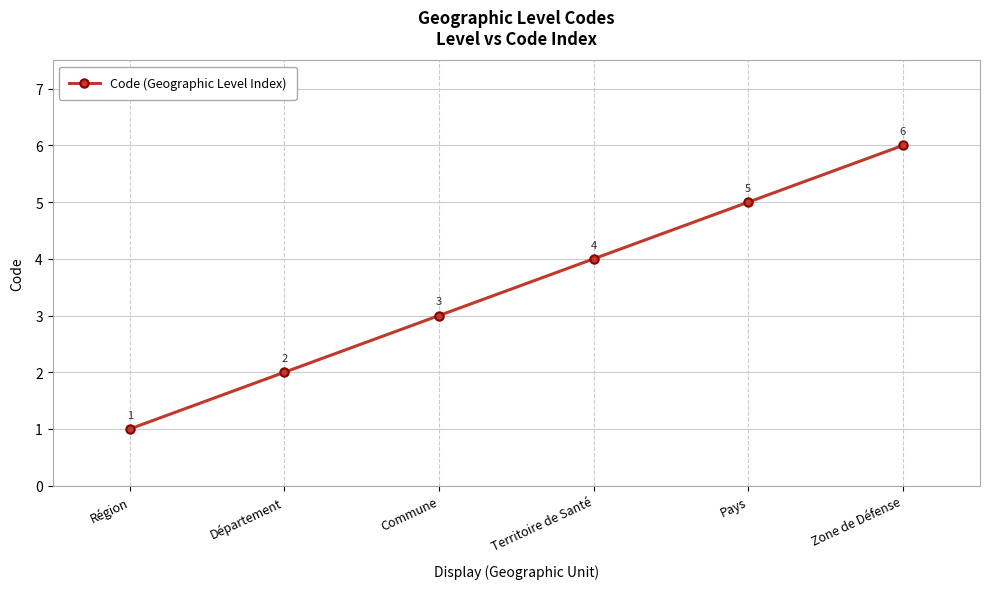

The value at Commune is 5. True or false?

False